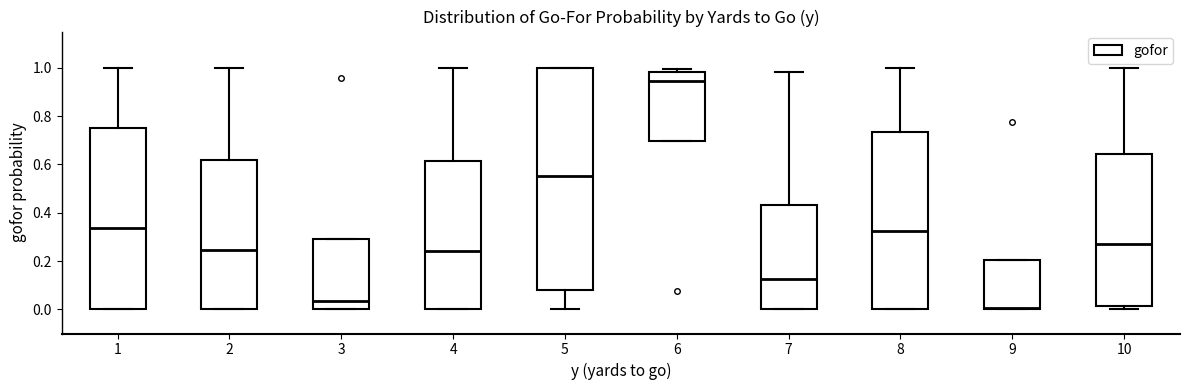

Which box is the tallest, from its lower edge to its upper edge?

5